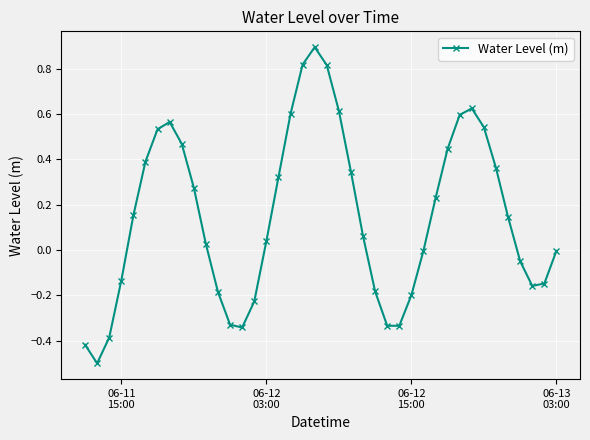

Does the chart display data point markers on the line(s)?

Yes